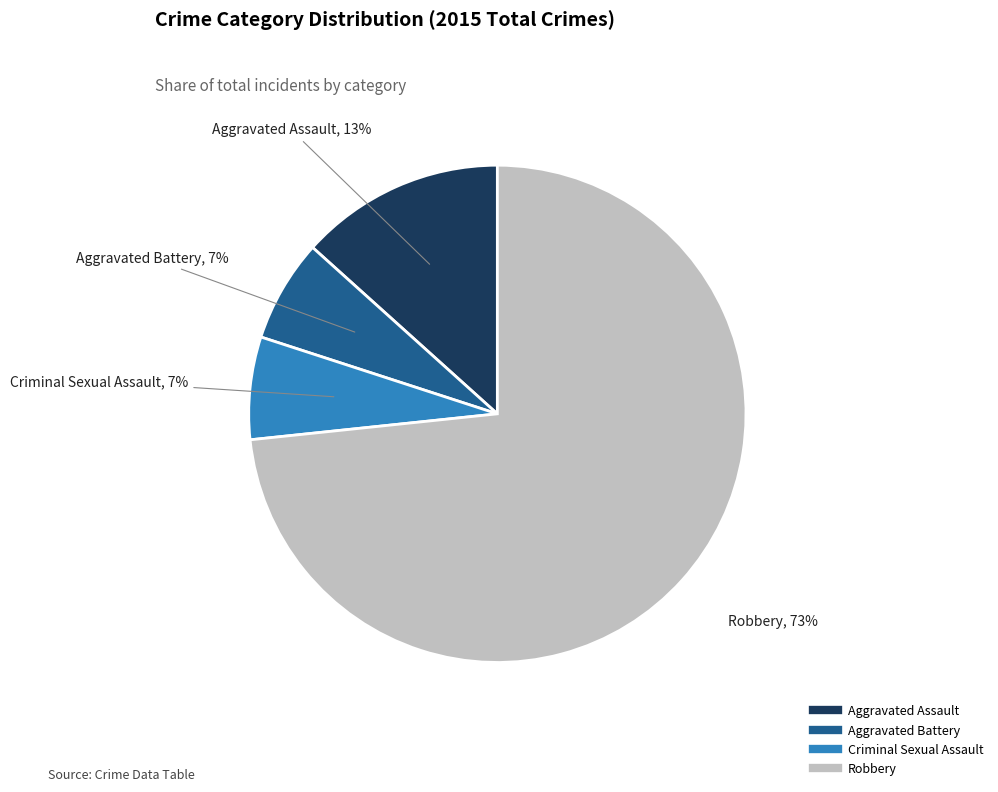

What percentage is the Aggravated Assault slice, to the nearest percent?

13%